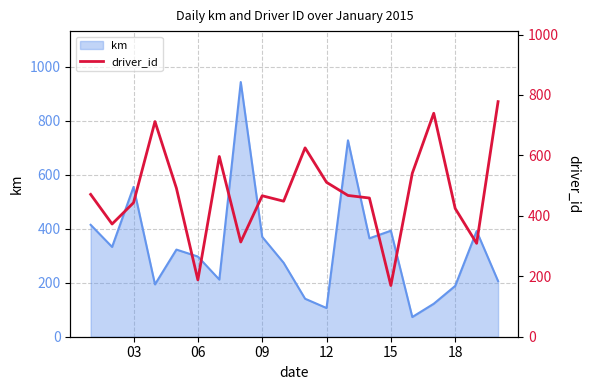

The value of km at 18 is 188.4. True or false?

True